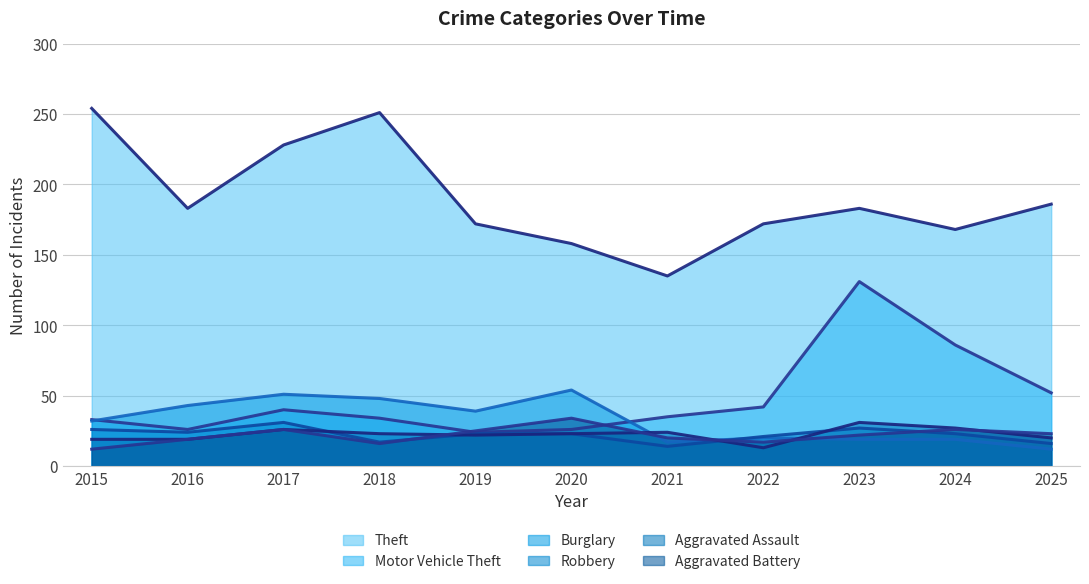

Where is the first local minimum for Burglary?

2019